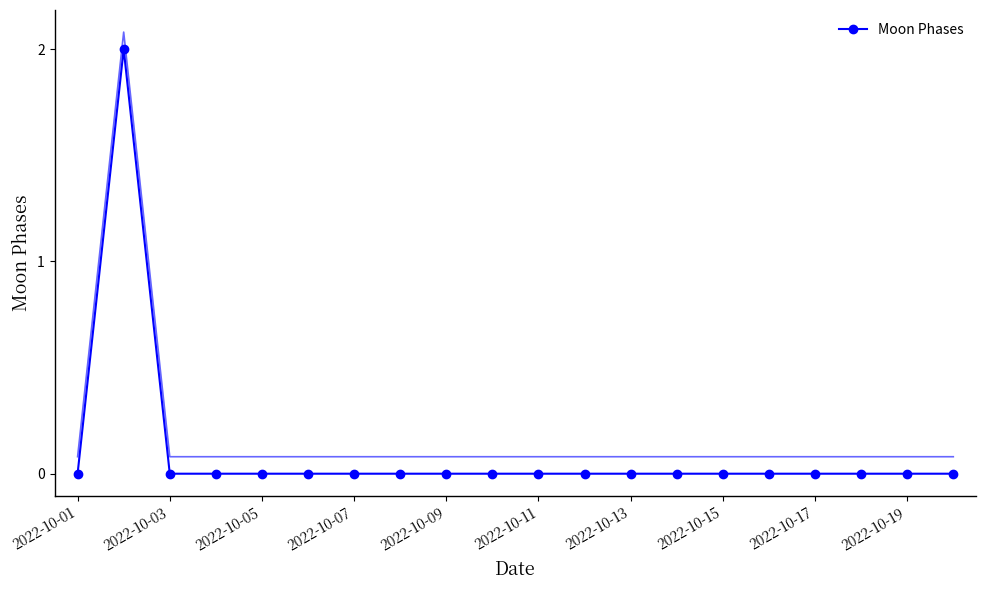

The Moon Phases series shows 1 at 2022-10-11. True or false?

False